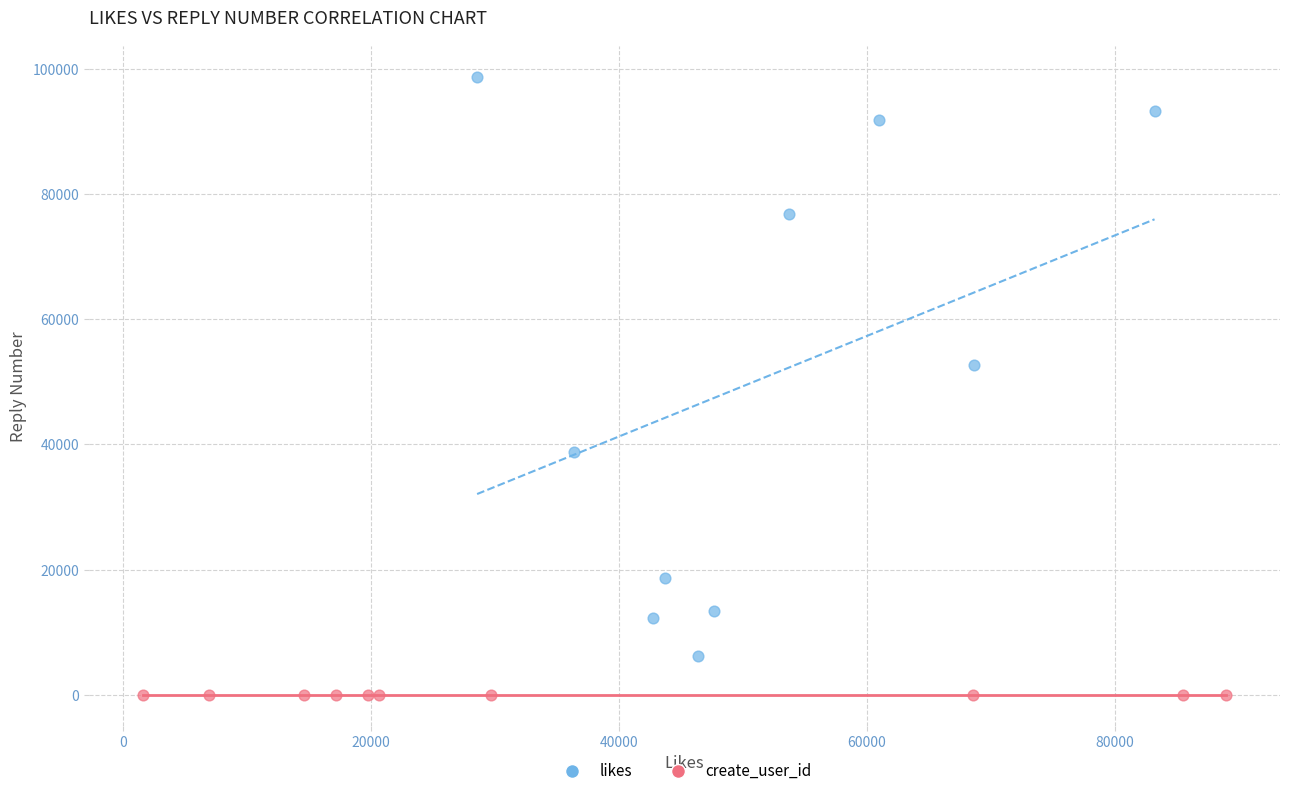

Which series reaches the maximum Y coordinate?

likes